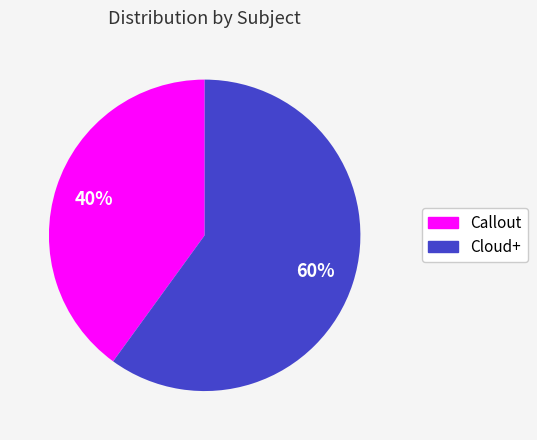

True or false: Cloud+ accounts for 60% of the total.

True